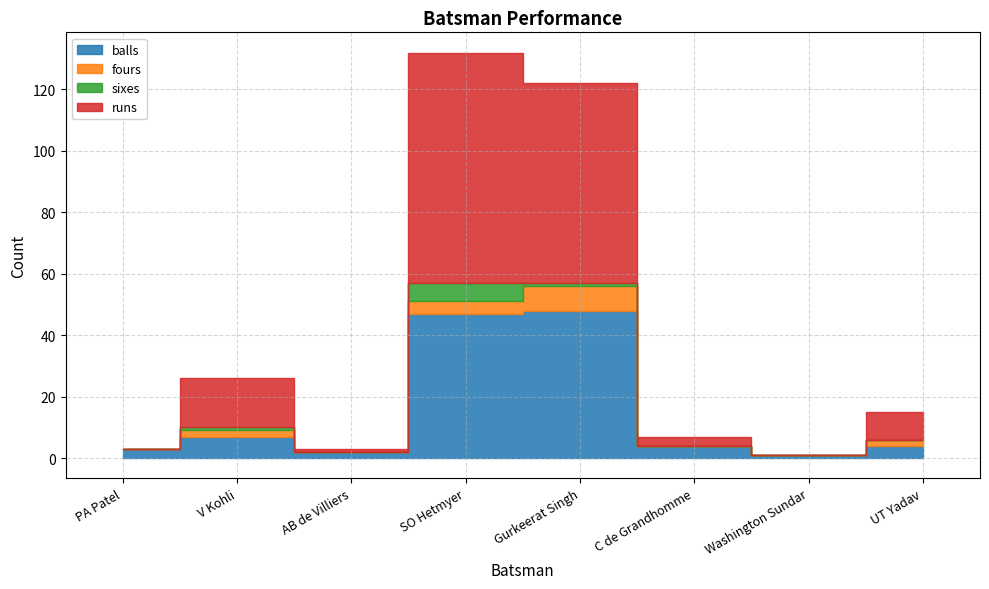

Rank the series at C de Grandhomme from lowest to highest value.

fours, sixes, runs, balls